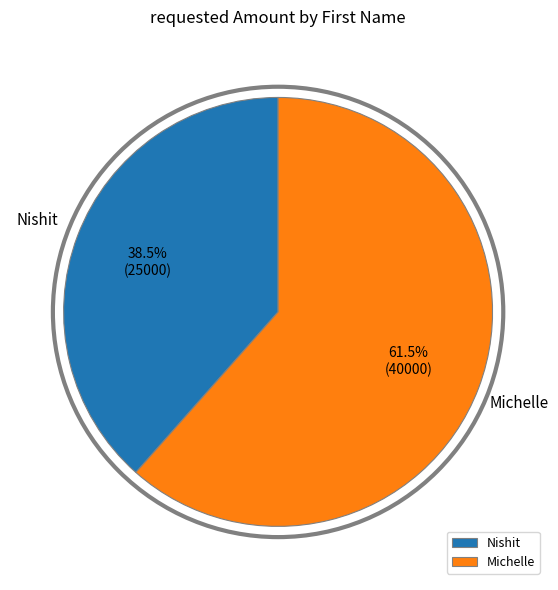

True or false: Michelle accounts for 72% of the total.

False